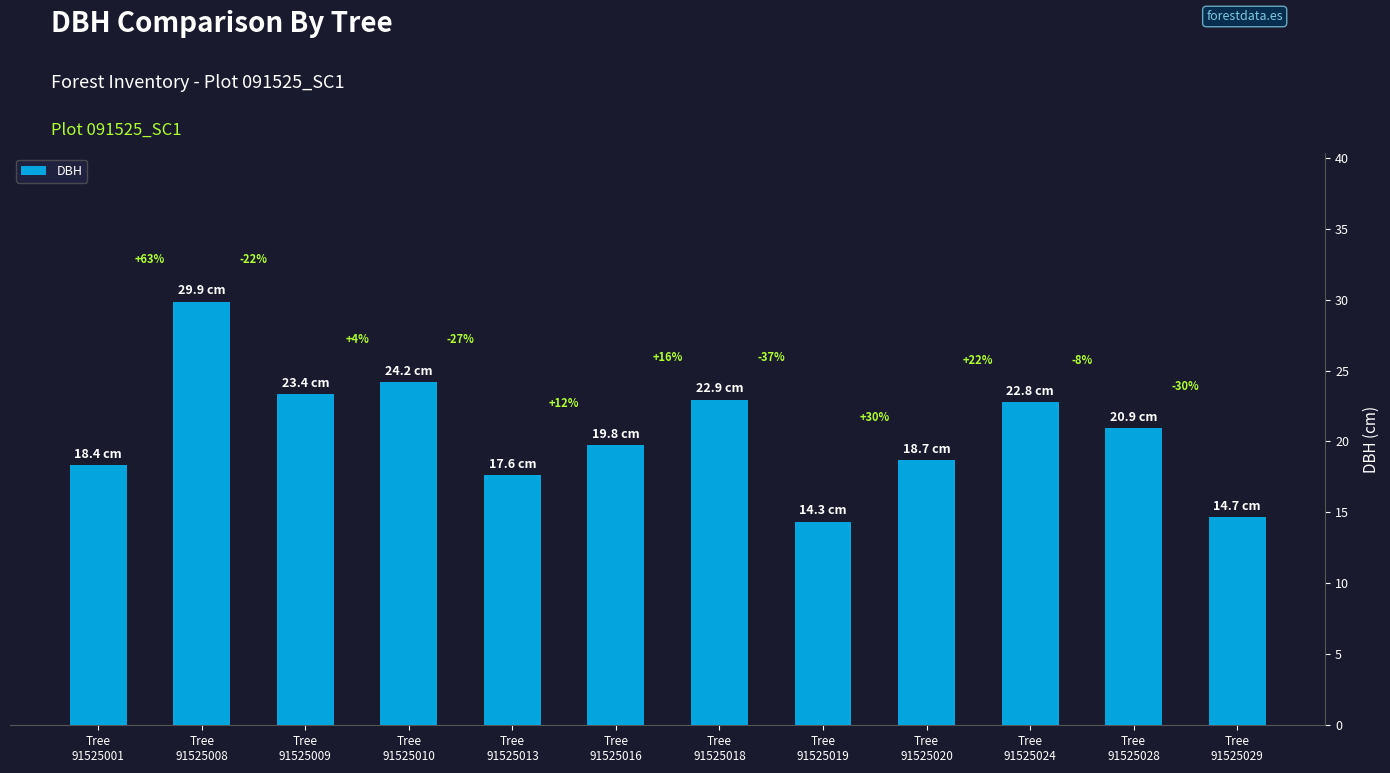

What is the change in value from Tree
91525010 to Tree
91525013?

-6.6